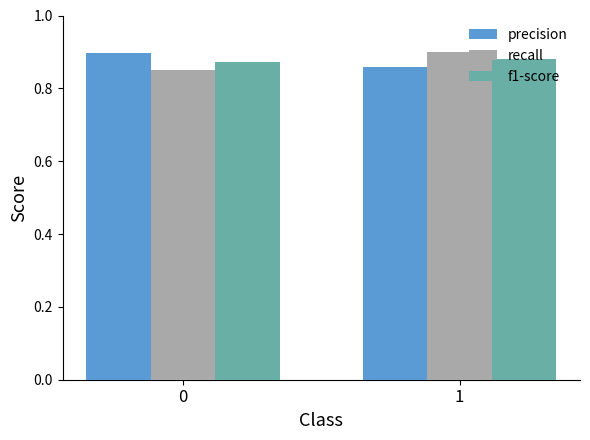

List the labels in order of precision value, smallest first.

1, 0